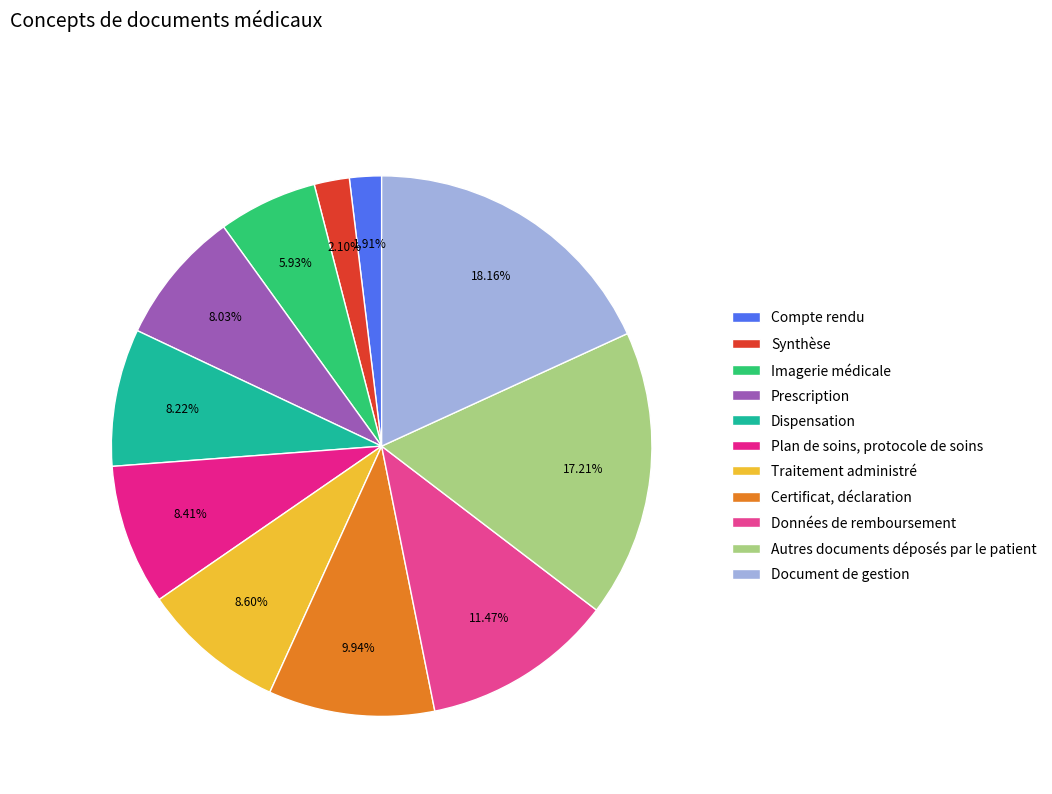

Is Traitement administré the majority of the pie?

No